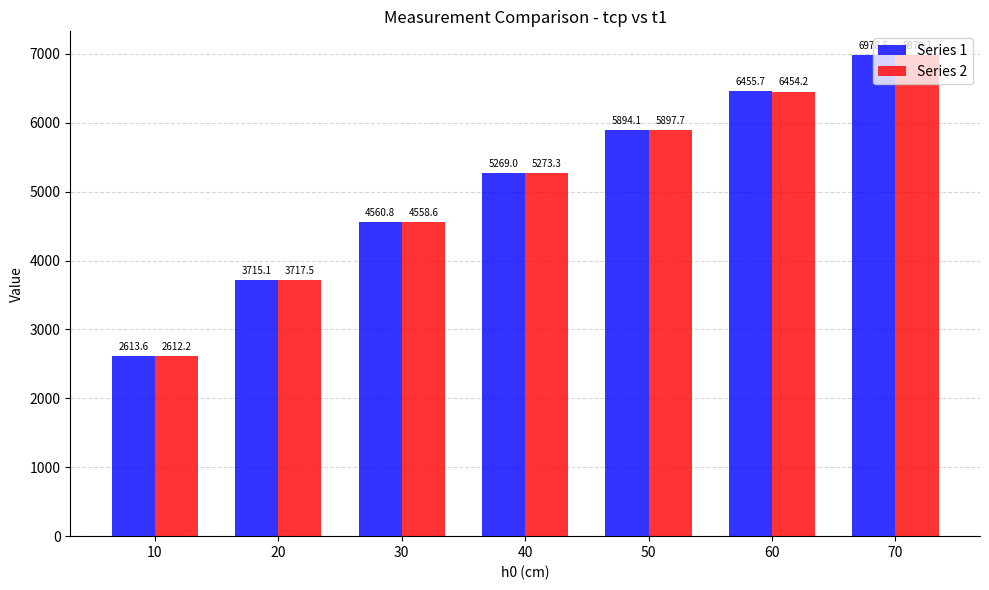

What is the difference between the maximum and minimum values in the Series 1 series?

4365.0